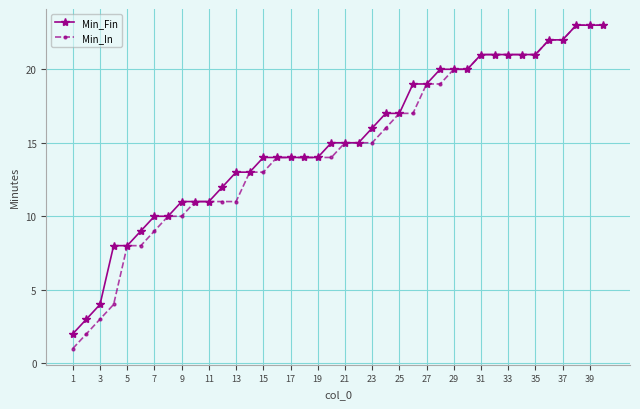

Which series has the widest spread of values?

Min_In